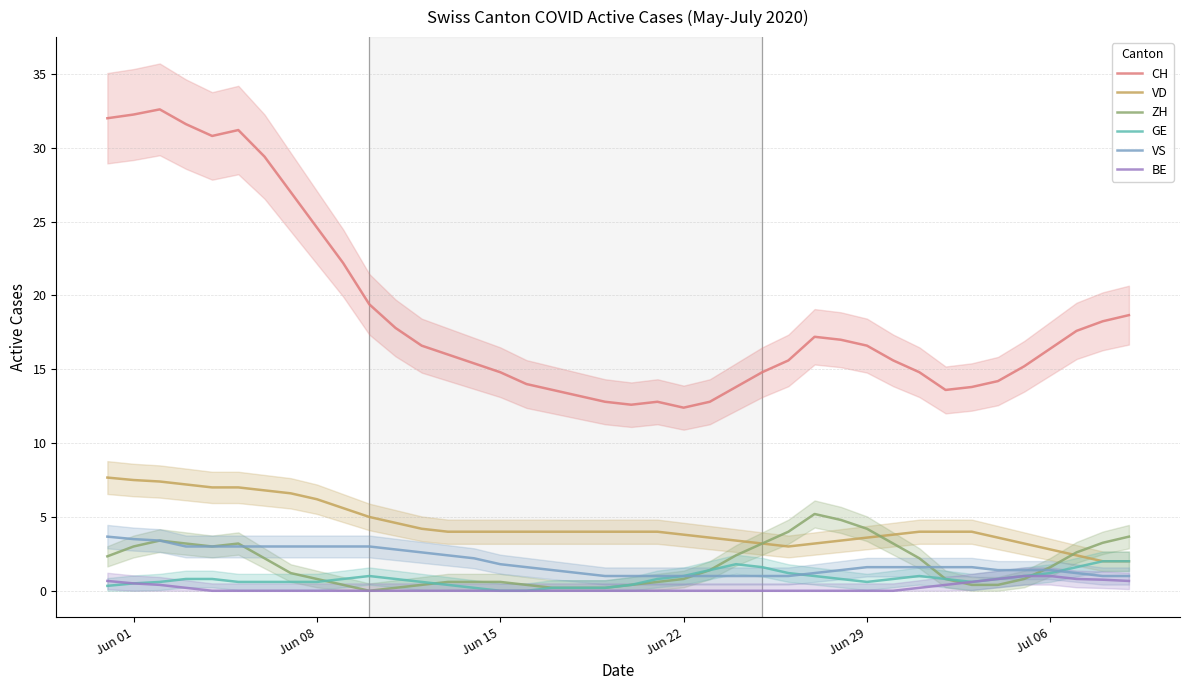

True or false: CH and VS cross at least once.

False